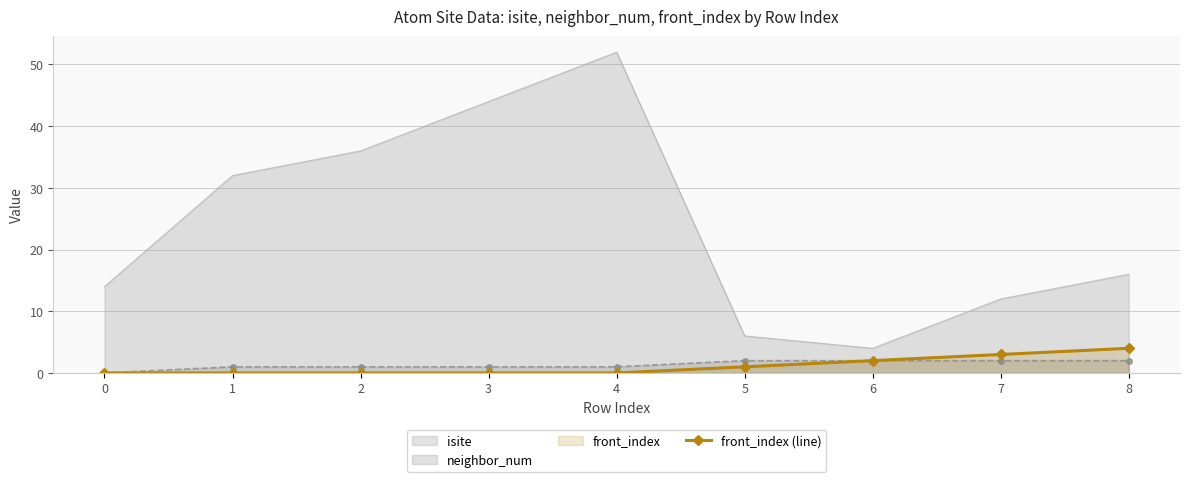

Which has a higher value, 7 or 3?

3